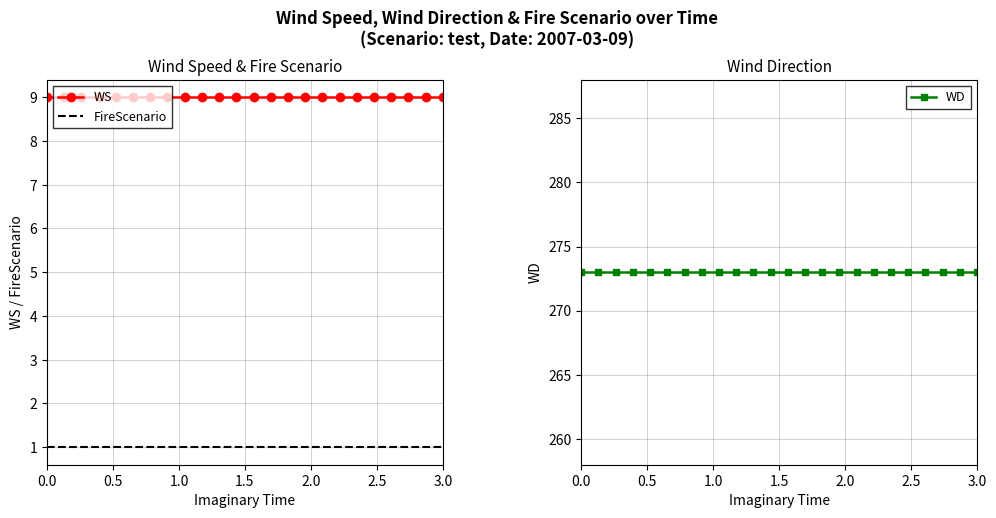

True or false: FireScenario and WS cross at least once.

False